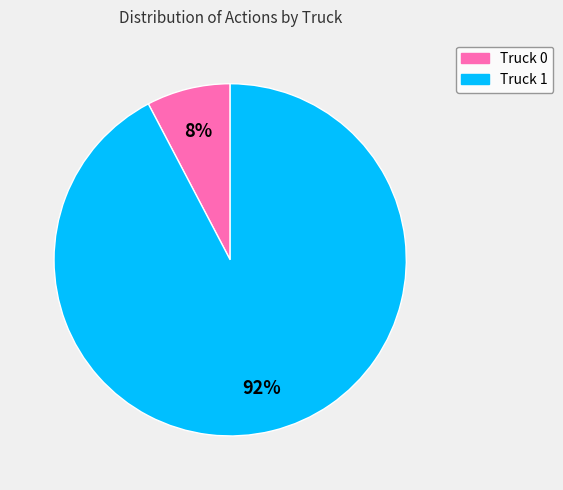

Rank the categories by value from highest to lowest.

Truck 1, Truck 0